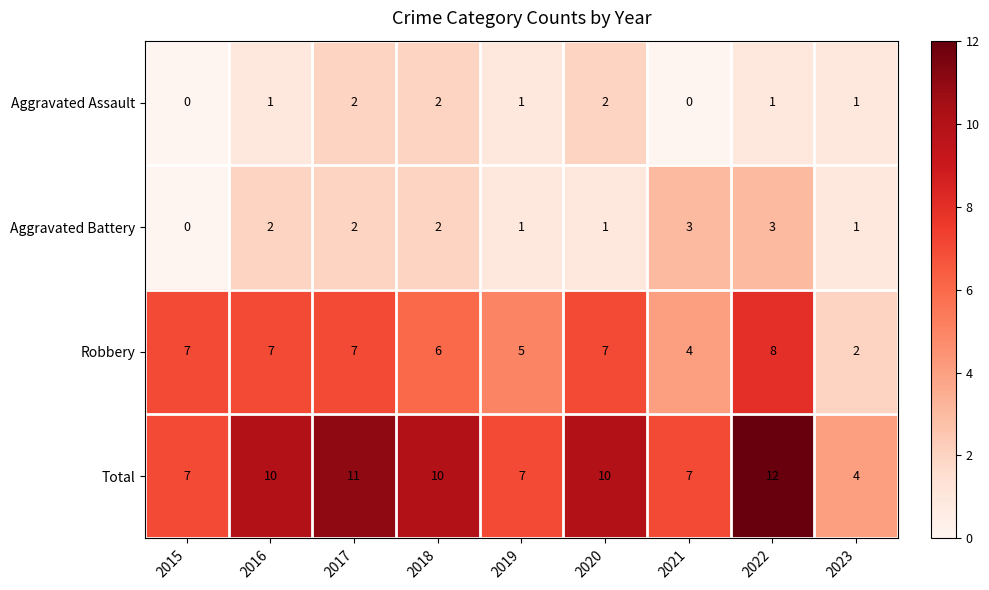

Between 2018 and 2021, which series saw the biggest shift?

Total